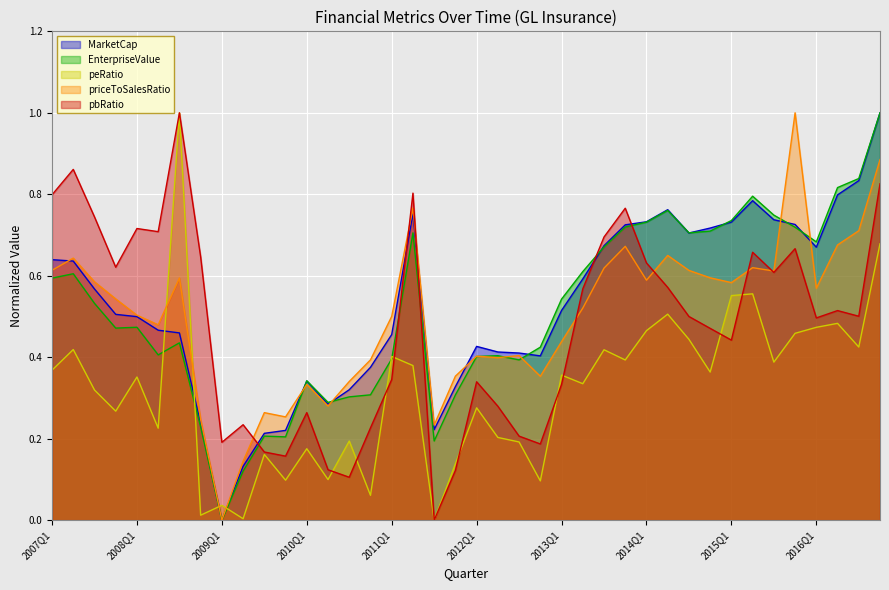

What is the difference between the MarketCap values at 2015Q3 and 2007Q3?

0.2